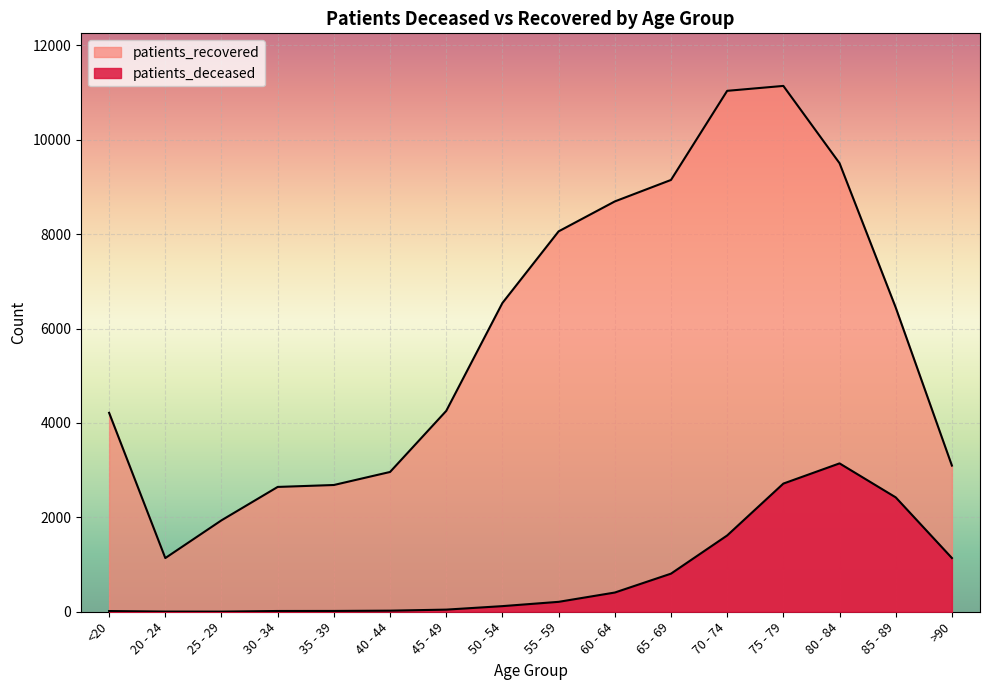

What is the value of the patients_deceased point at the 1st from the left?

15